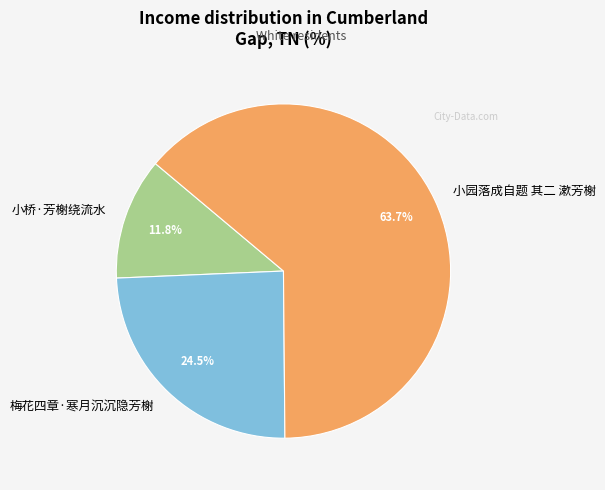

What percentage is NOT represented by 小桥·芳榭绕流水?

88.2%